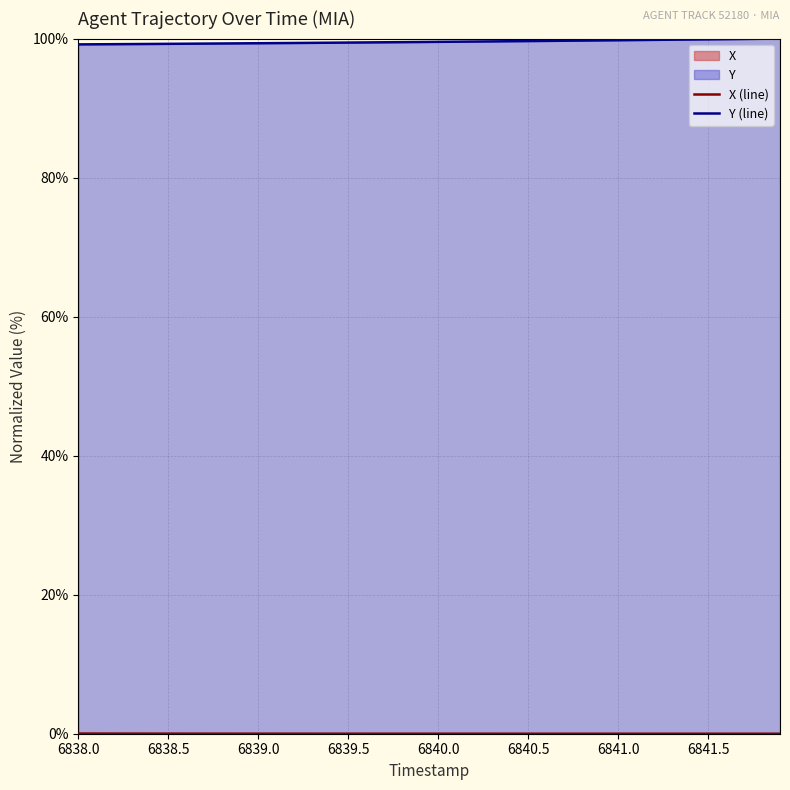

The value of Y (line) at 6839.0 is 99.3. True or false?

True